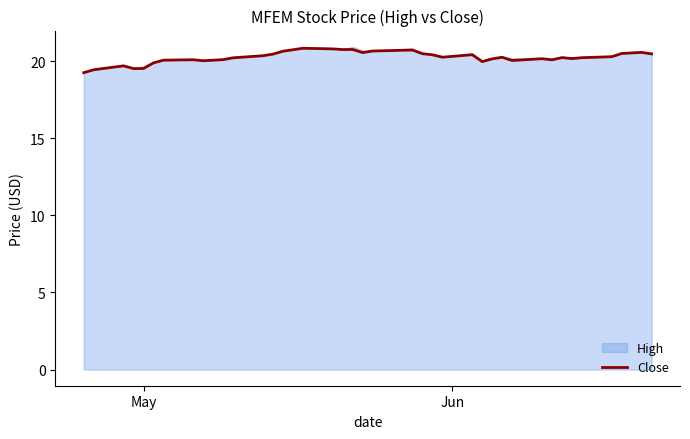

How many points are higher than both their immediate neighbors (excluding endpoints)?

10